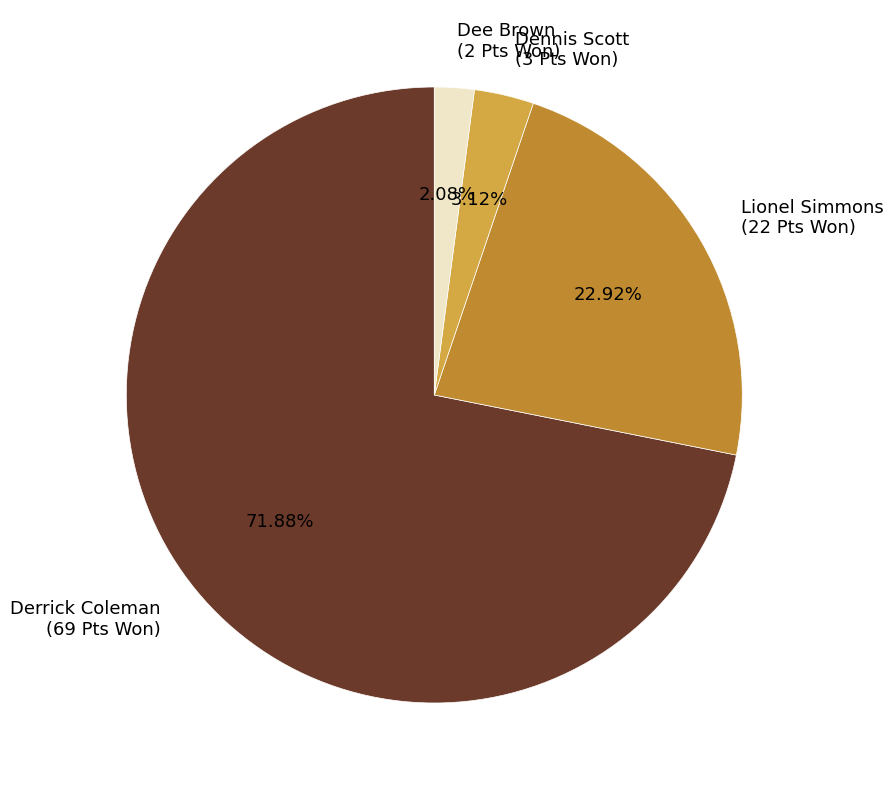

How much of the chart is everything except Derrick Coleman?

28.1%